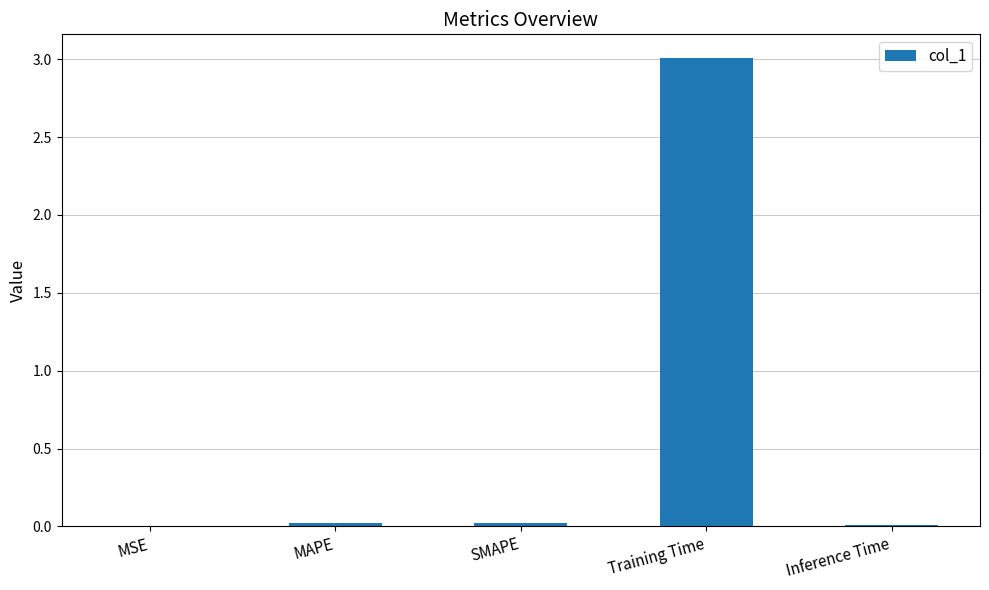

Is it true that the value at SMAPE is 0.0?

True